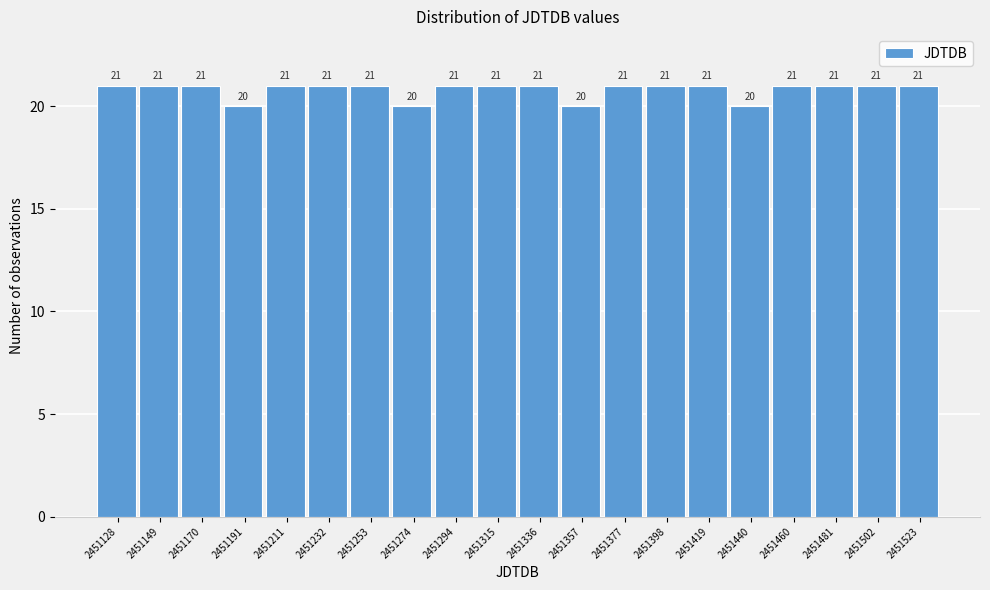

Reading left to right, extract all data points from this chart.

2451128=21	2451149=21	2451170=21	2451191=20	2451211=21	2451232=21	2451253=21	2451274=20	2451294=21	2451315=21	2451336=21	2451357=20	2451377=21	2451398=21	2451419=21	2451440=20	2451460=21	2451481=21	2451502=21	2451523=21